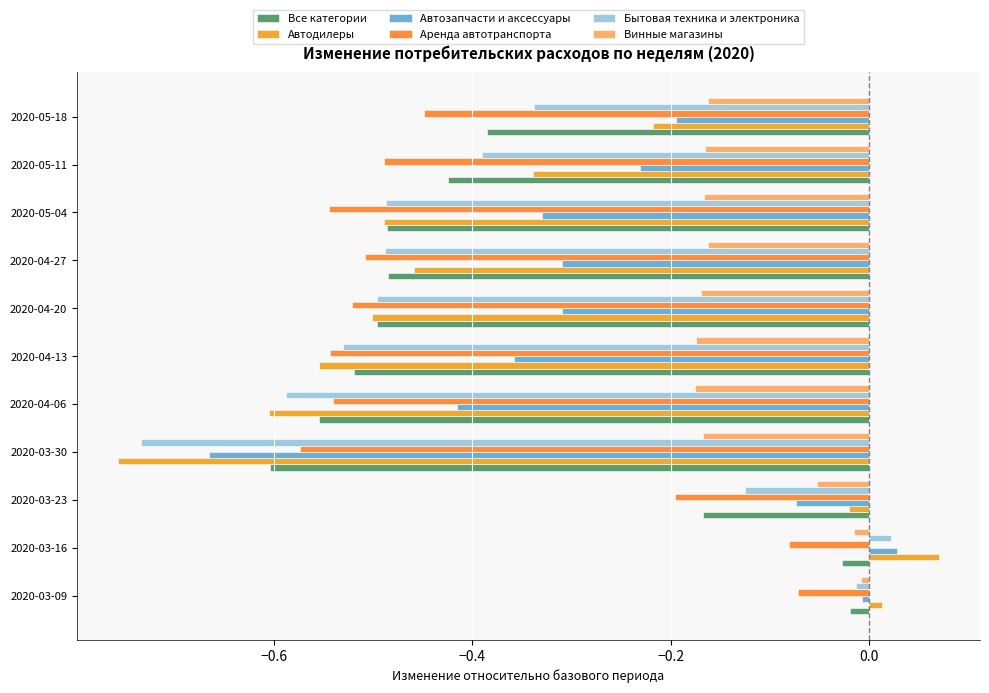

How many data points in Автозапчасти и аксессуары are above 0?

1